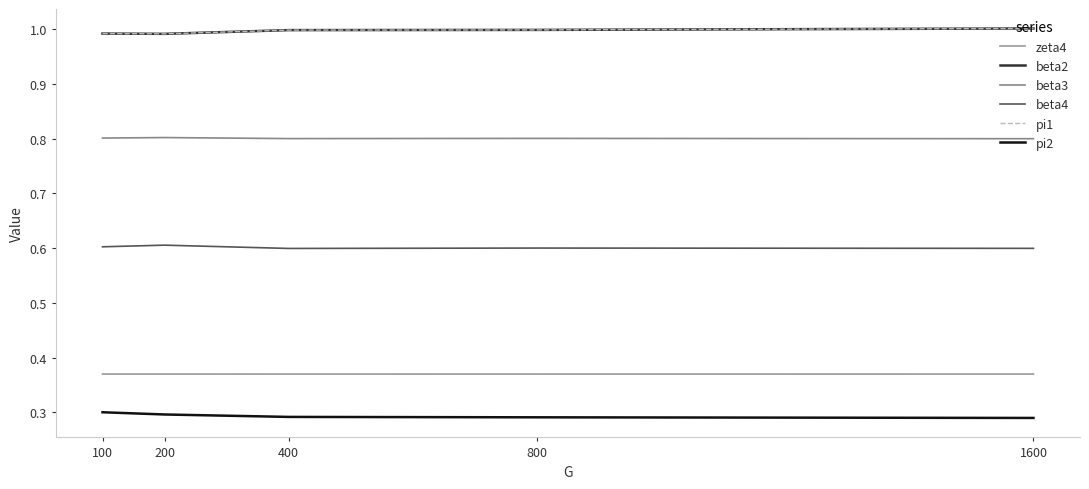

Reading left to right, extract all data points from this chart.

zeta4: 0.4	0.4	0.4	0.4	0.4
beta2: 1.0	1.0	1.0	1.0	1.0
beta3: 0.8	0.8	0.8	0.8	0.8
beta4: 0.6	0.6	0.6	0.6	0.6
pi1: 1.0	1.0	1.0	1.0	1.0
pi2: 0.3	0.3	0.3	0.3	0.3